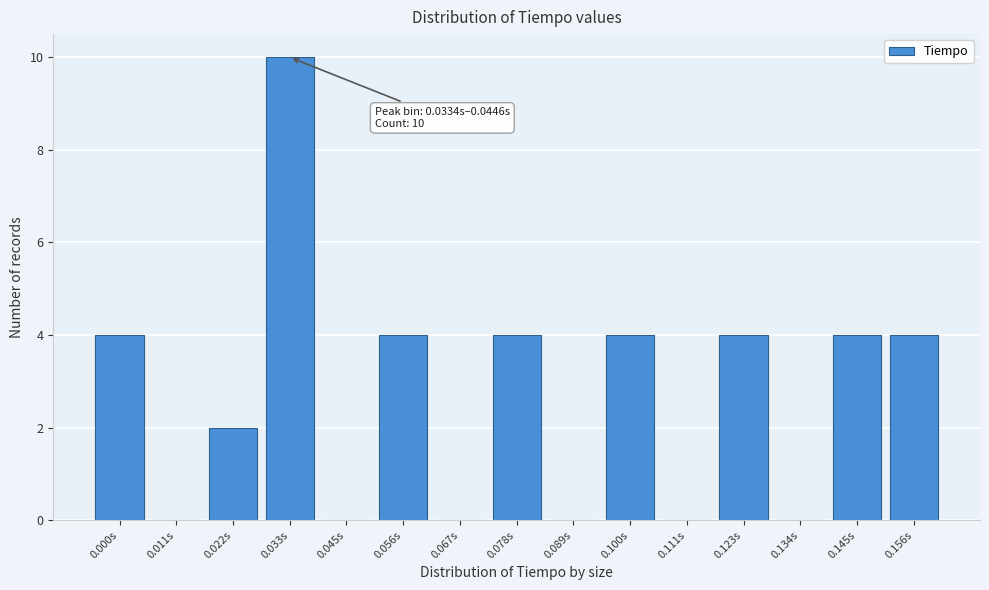

Reading left to right, list all the values displayed in this chart.

0.000s=4	0.011s=0	0.022s=2	0.033s=10	0.045s=0	0.056s=4	0.067s=0	0.078s=4	0.089s=0	0.100s=4	0.111s=0	0.123s=4	0.134s=0	0.145s=4	0.156s=4